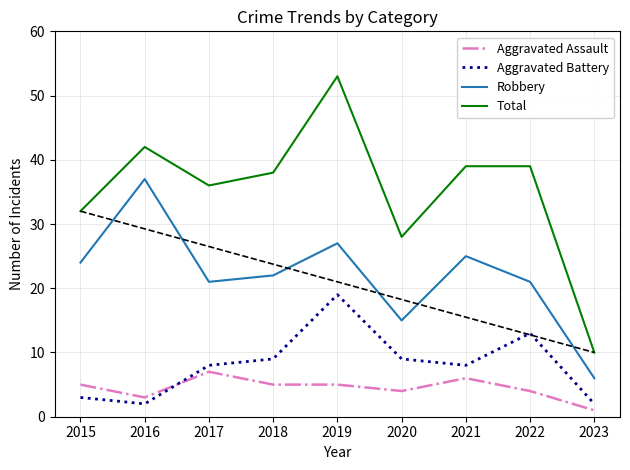

How many values in the Total series are below 38?

4